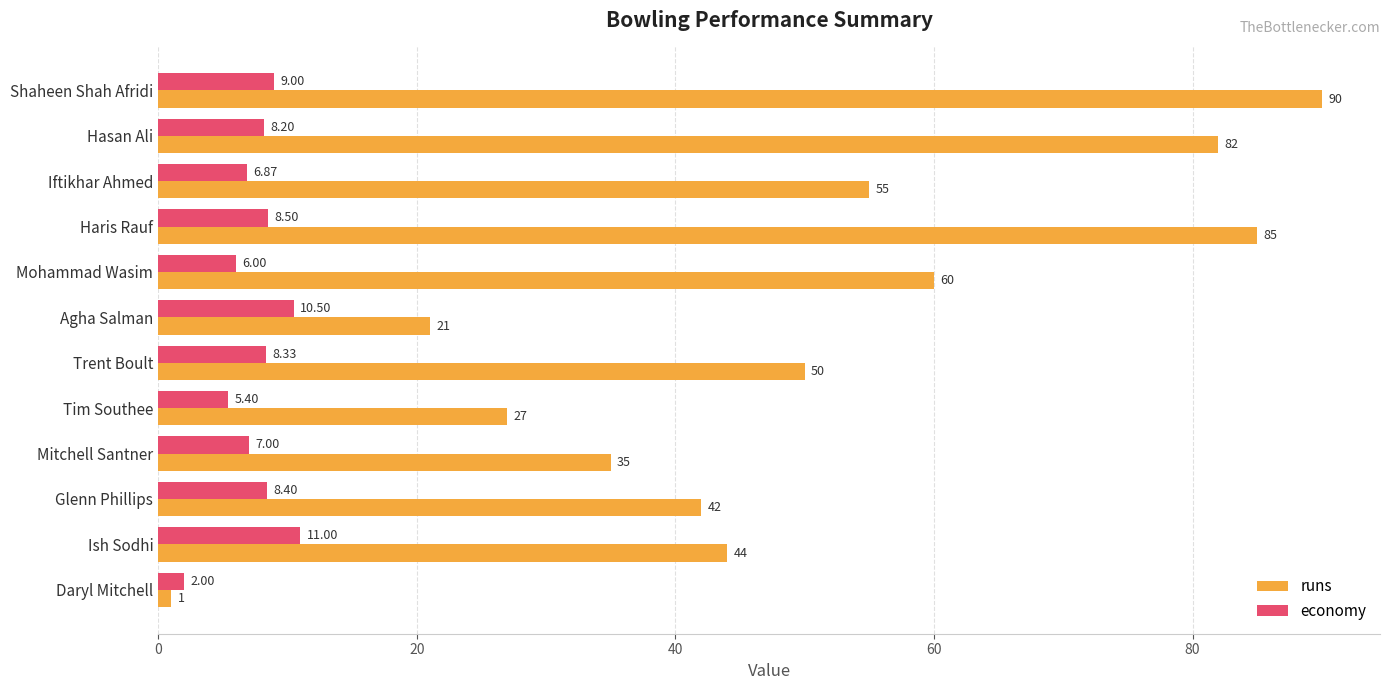

Which series has the widest spread of values?

runs